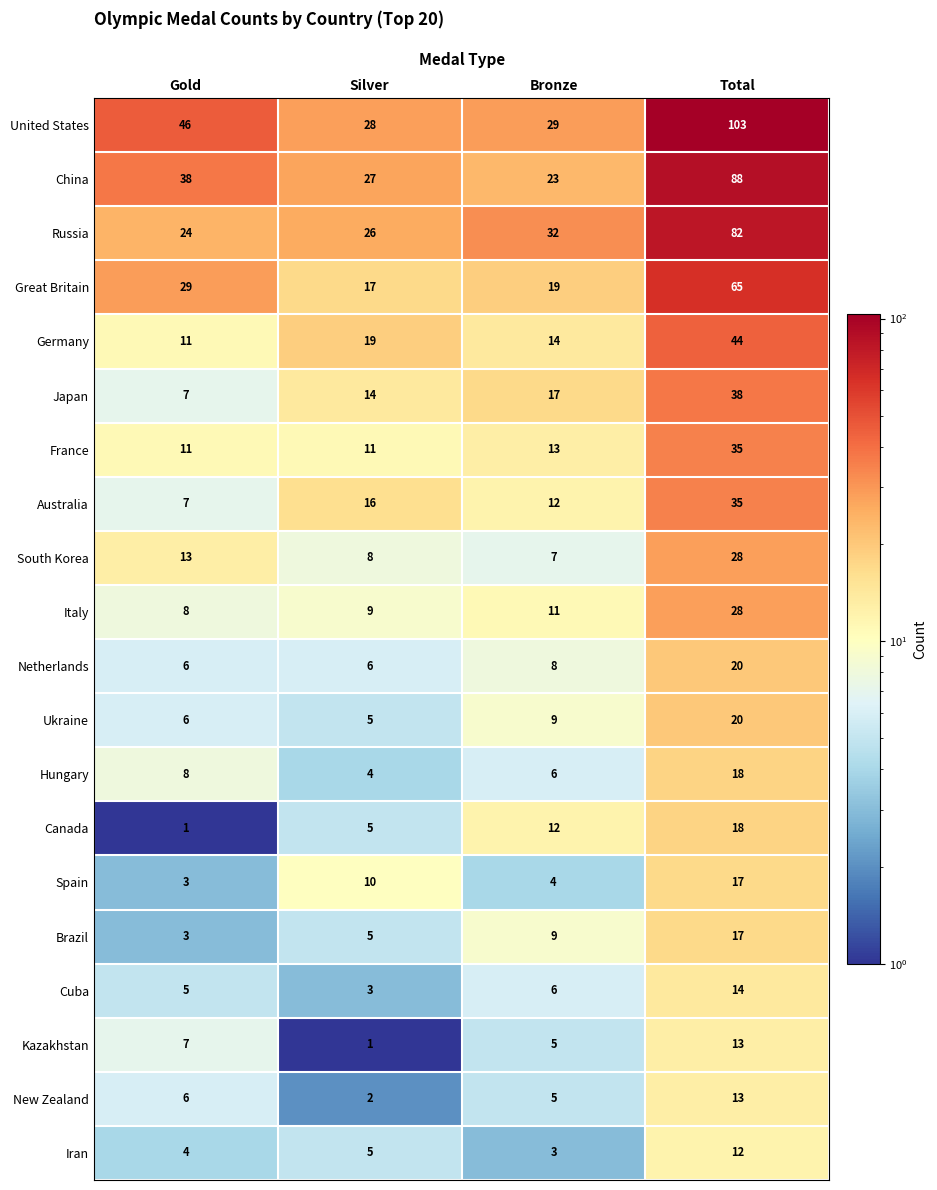

Count the number of data series in this chart.

20